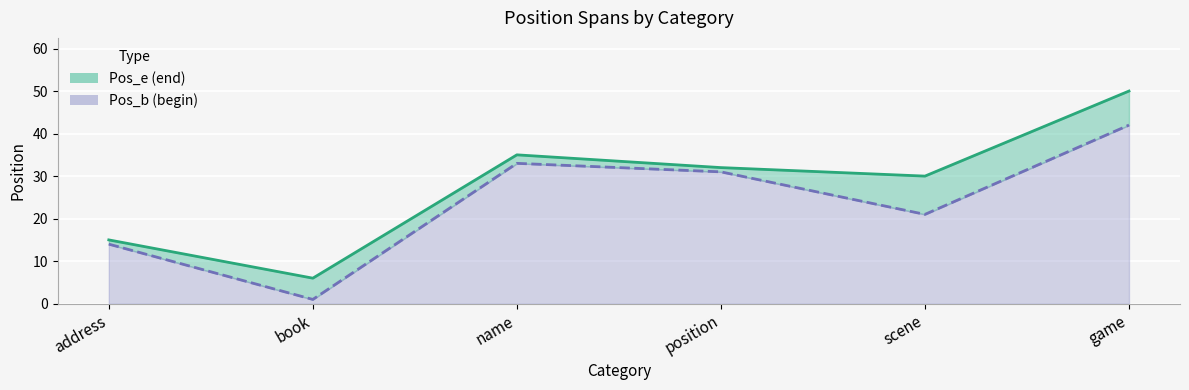

Reading left to right, extract all data points from this chart.

Pos_e line: address=15	book=6	name=35	position=32	scene=30	game=50
Pos_b line: address=14	book=1	name=33	position=31	scene=21	game=42